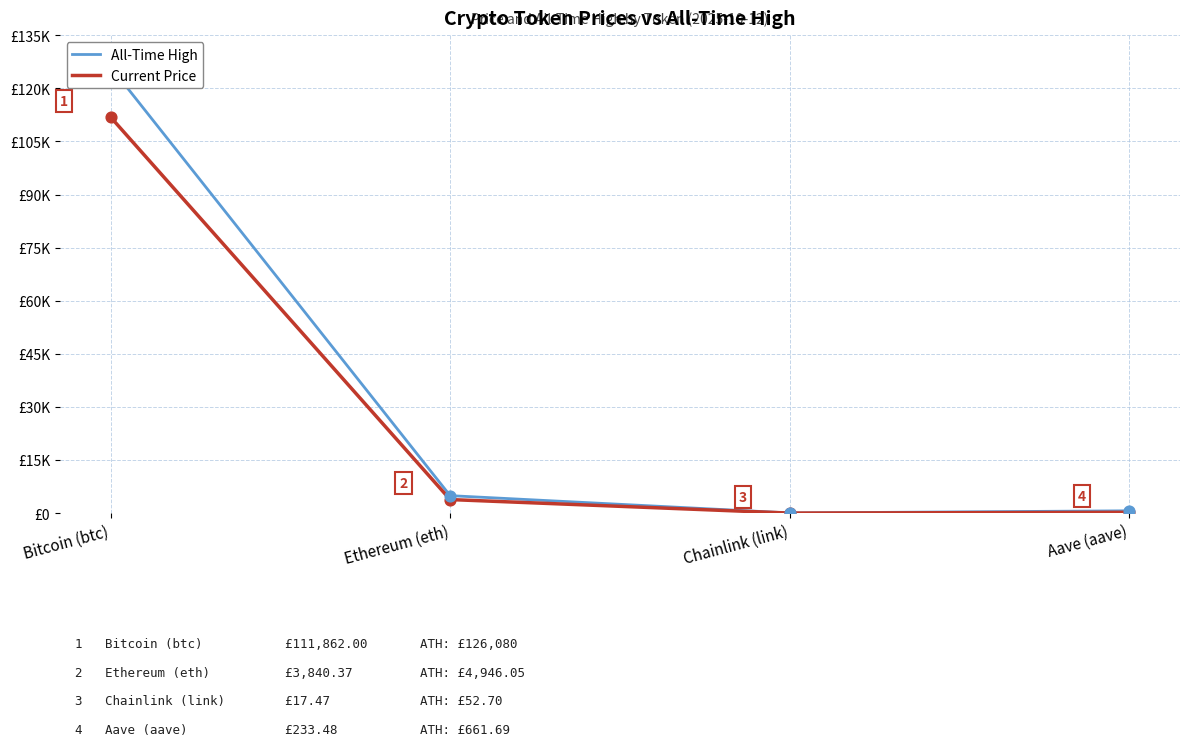

Is the value of Current Price at Ethereum (eth) greater than the value of All-Time High at Aave (aave)?

Yes